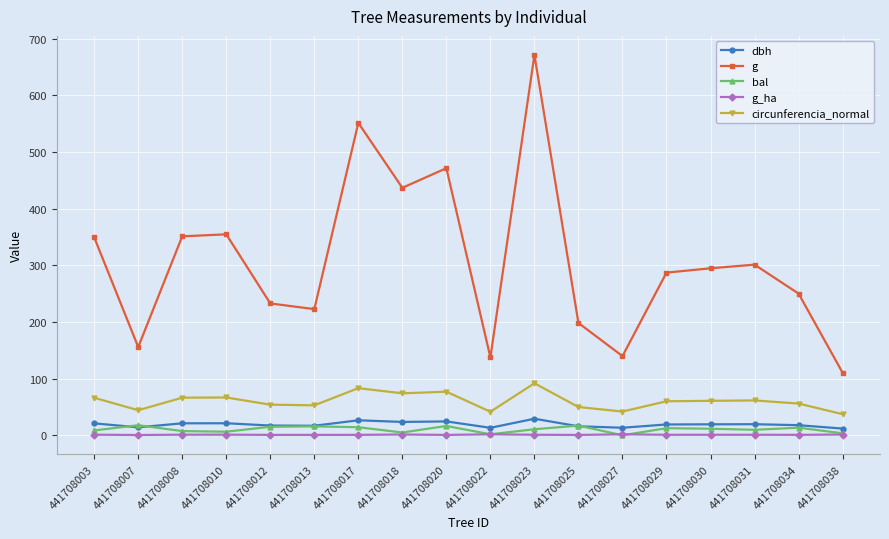

In dbh, how many points are lower than both neighbors (excluding endpoints)?

5